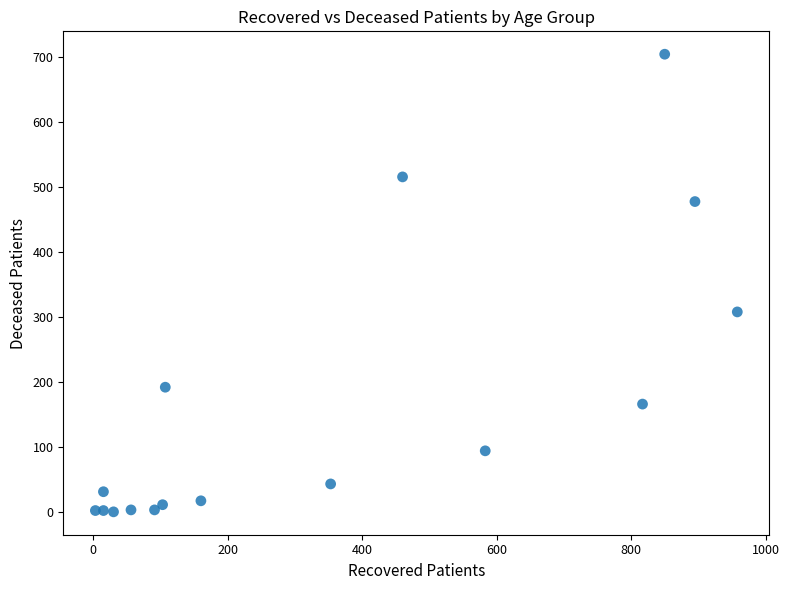

What Y value in the scatter plot is closest to 352?

308